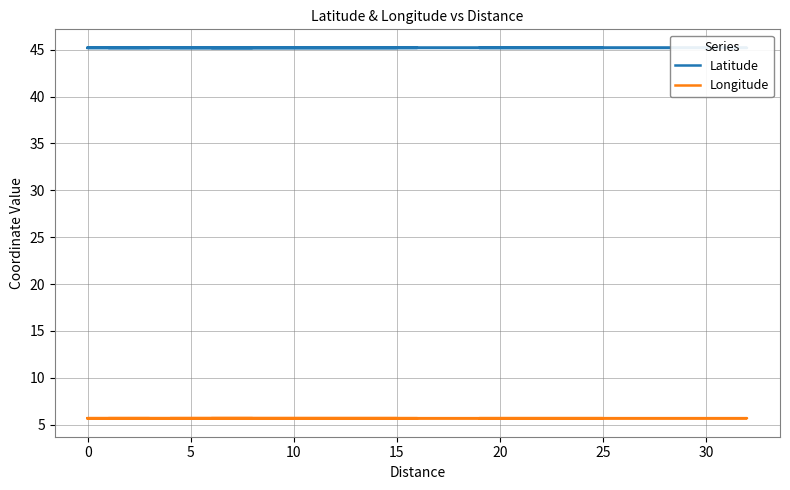

Reading left to right, extract all data points from this chart.

Latitude: 45.2	45.2	45.2	45.2	45.2	45.2	45.2	45.2	45.2	45.2	45.2	45.2	45.2	45.2	45.2	45.2	45.2	45.2	45.2	45.2	45.2	45.2
Longitude: 5.7	5.7	5.7	5.7	5.7	5.7	5.7	5.7	5.7	5.7	5.7	5.7	5.7	5.7	5.7	5.7	5.7	5.7	5.7	5.7	5.7	5.7